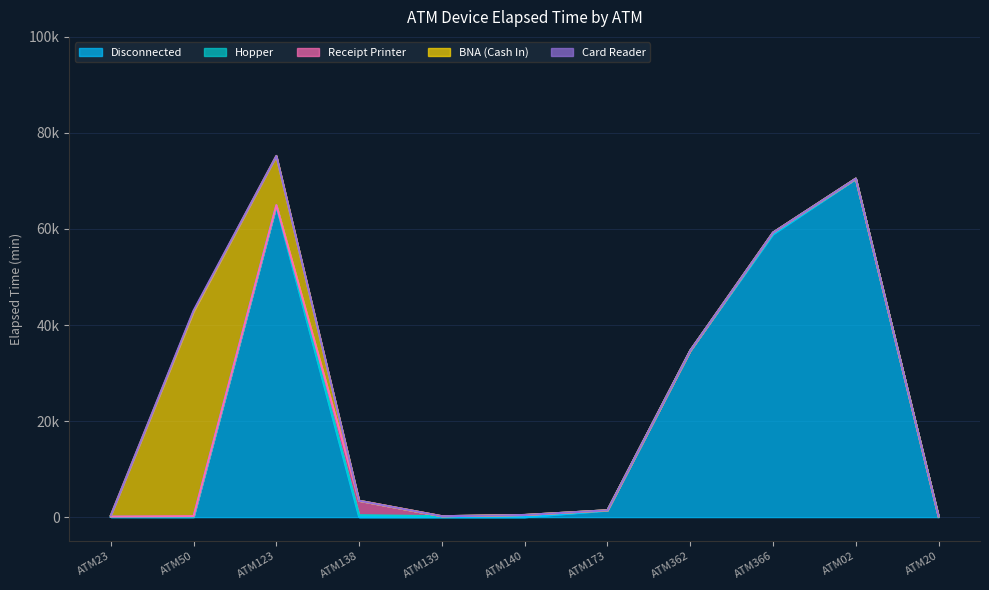

True or false: Receipt Printer has a value of 0 at ATM362.

True